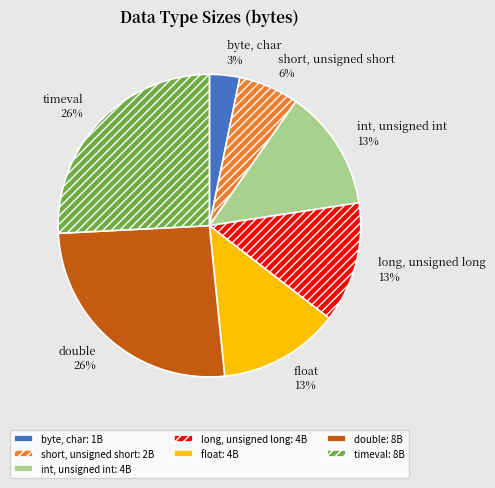

Is it true that byte, char is 3% of the pie?

True